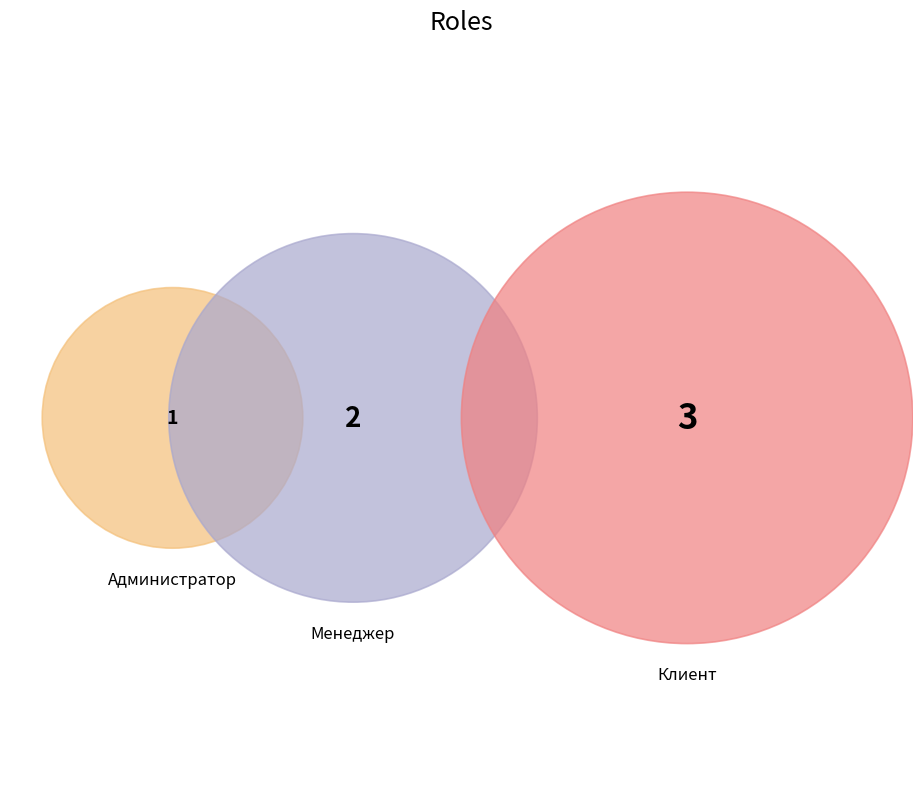

To the nearest percent, what portion does Администратор represent?

17%